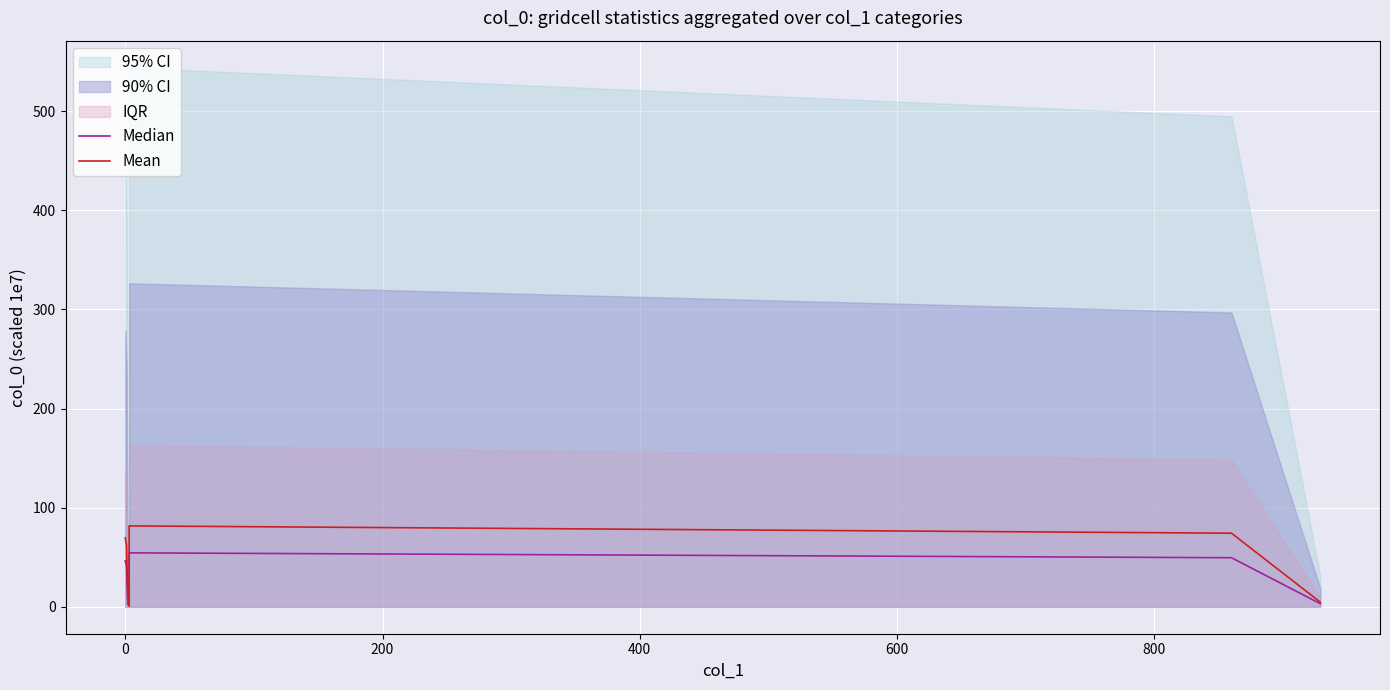

What is the difference between the maximum and second lowest values in the Median series?

51.8